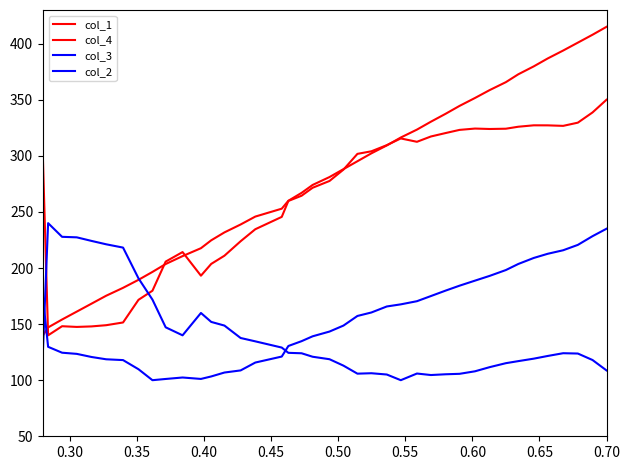

What is the minimum value for col_4?

140.0